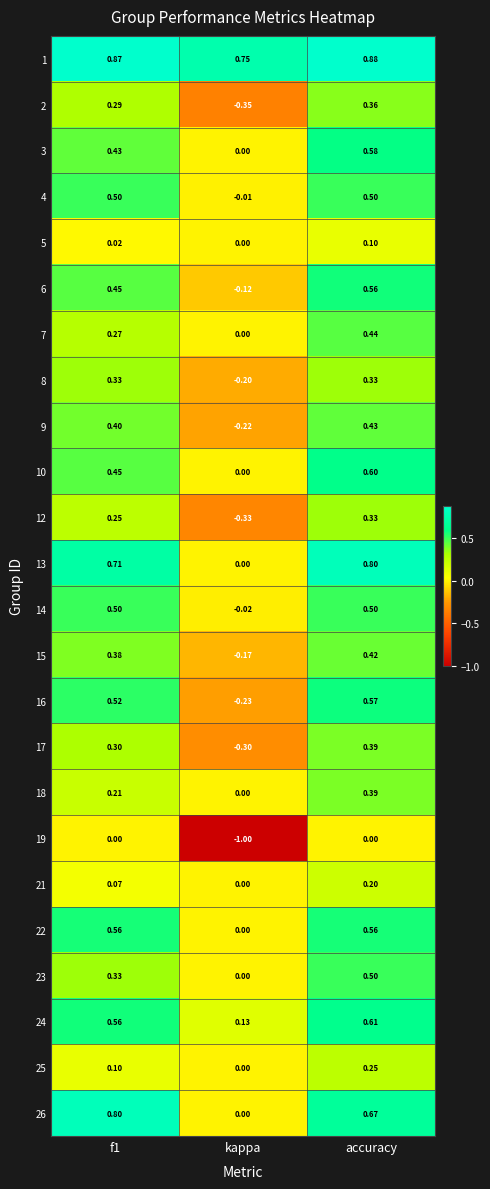

What is the total value across all series at accuracy?

11.0